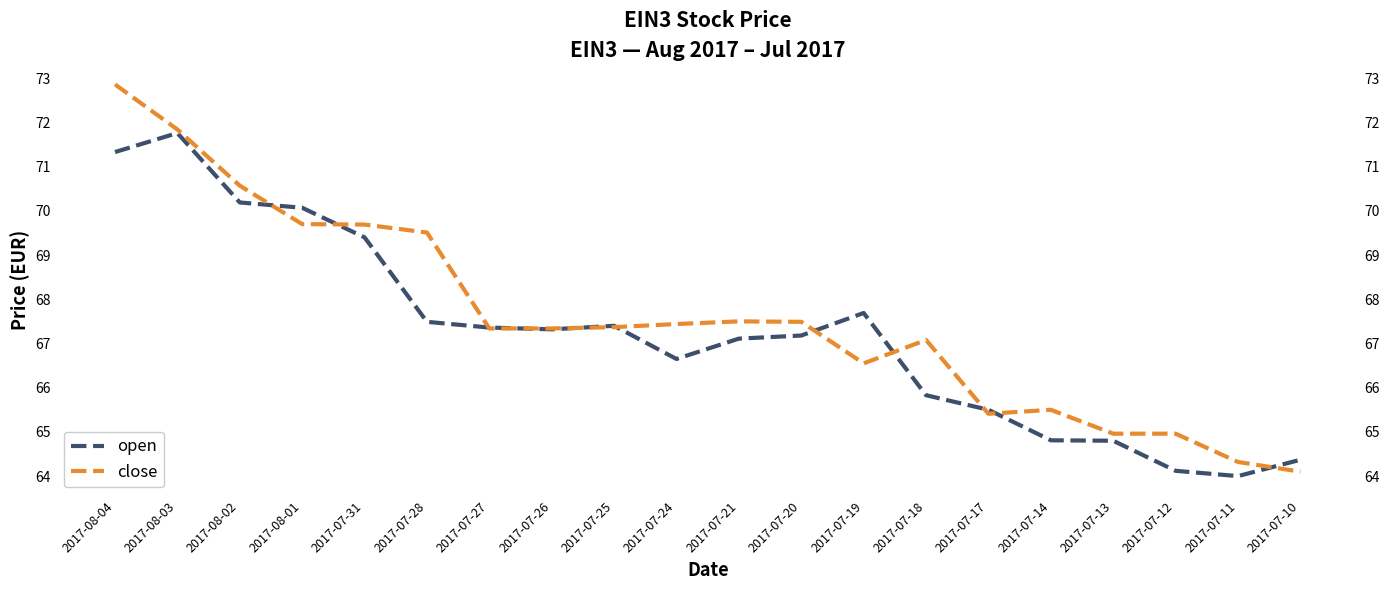

Is this an area chart (filled region under the line)?

No